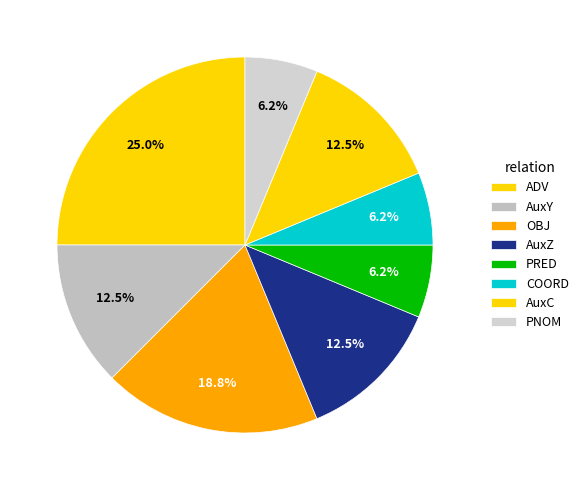

Rank the categories by value from highest to lowest.

ADV, OBJ, AuxY, AuxZ, AuxC, PRED, COORD, PNOM